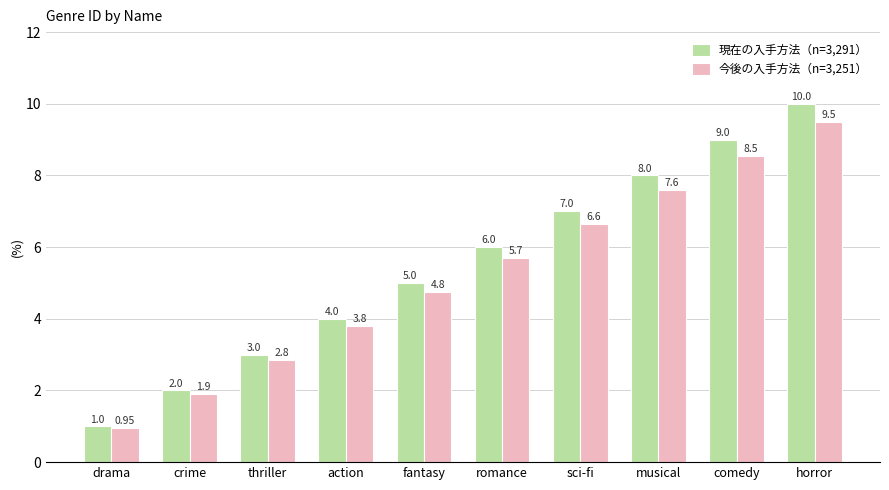

Which series has the widest spread of values?

現在の入手方法（n=3,291）